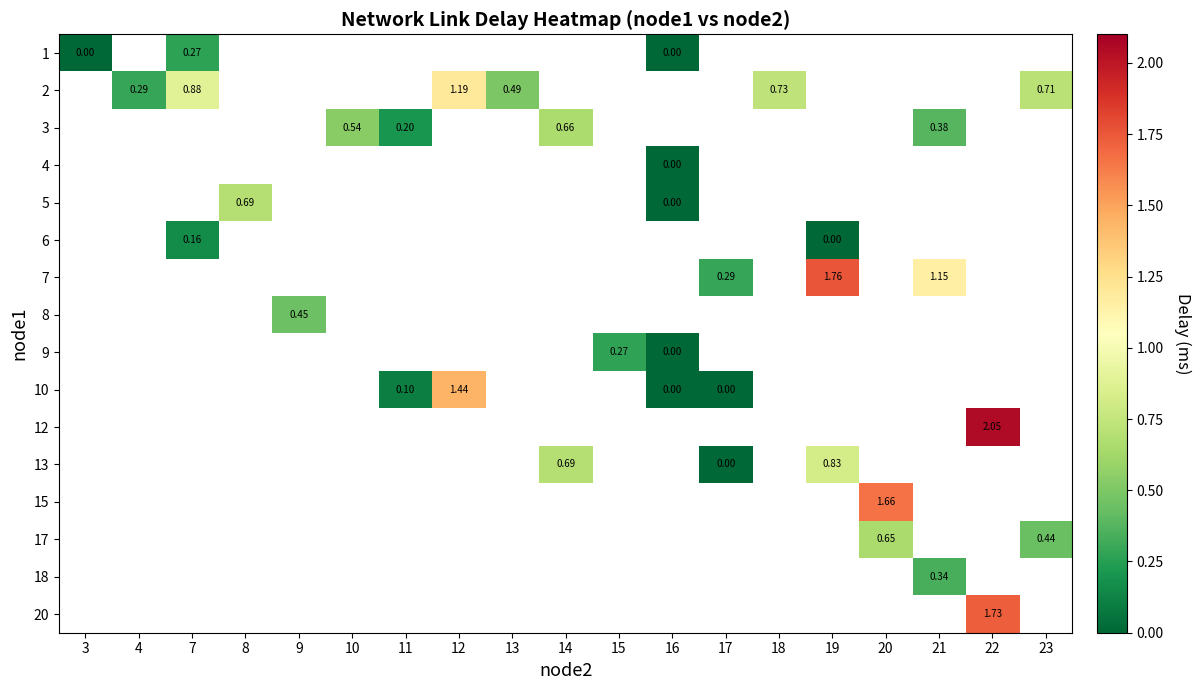

What is the difference between the highest and lowest values at 7?

0.7